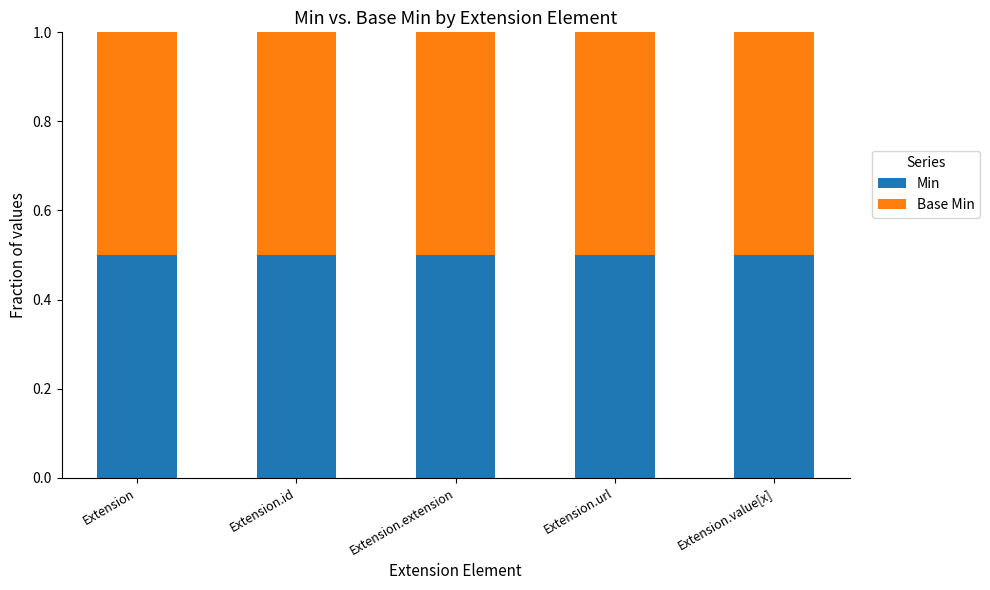

Rank the series at Extension.url from highest to lowest value.

Min, Base Min